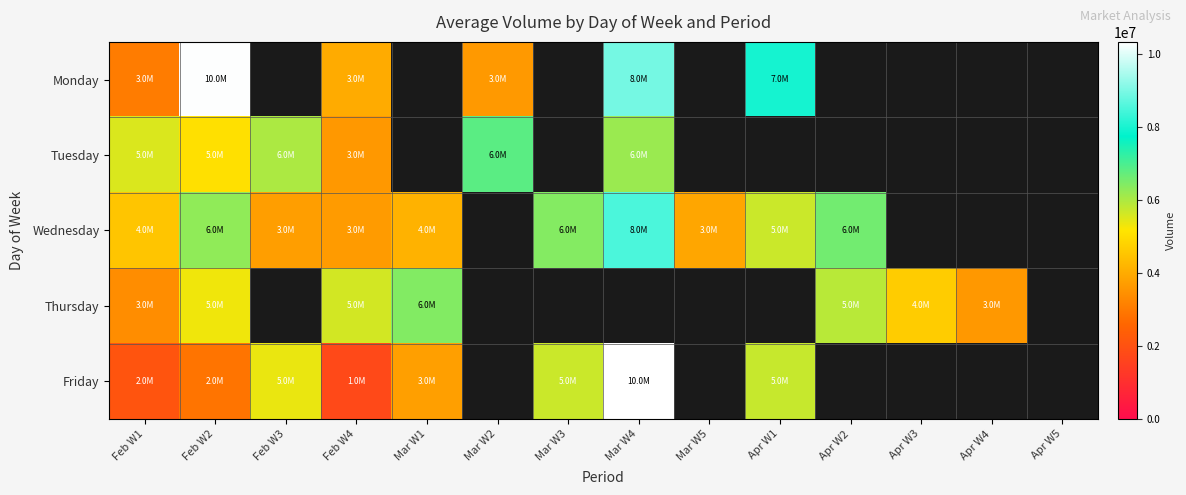

True or false: Wednesday has a value of 2657546.1 at Apr W1.

False